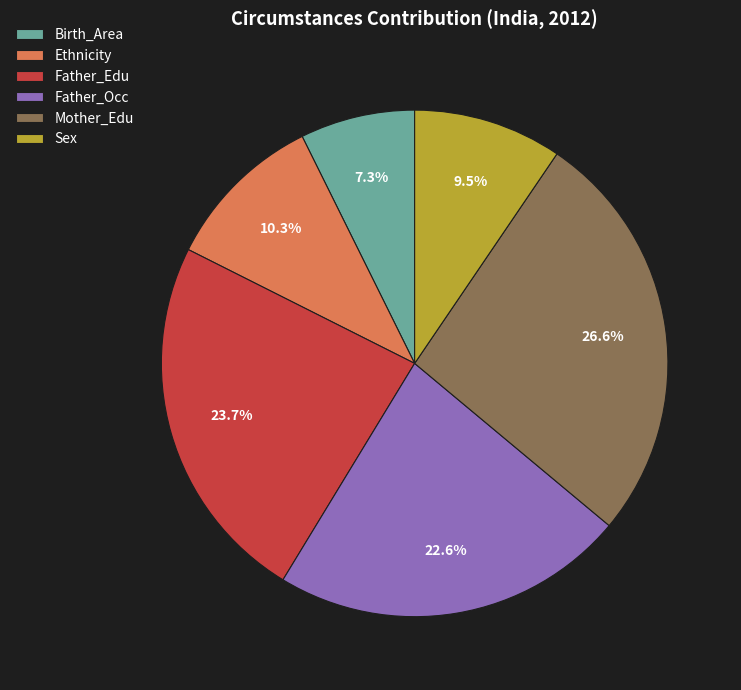

Which category has the smallest portion of the pie?

Birth_Area